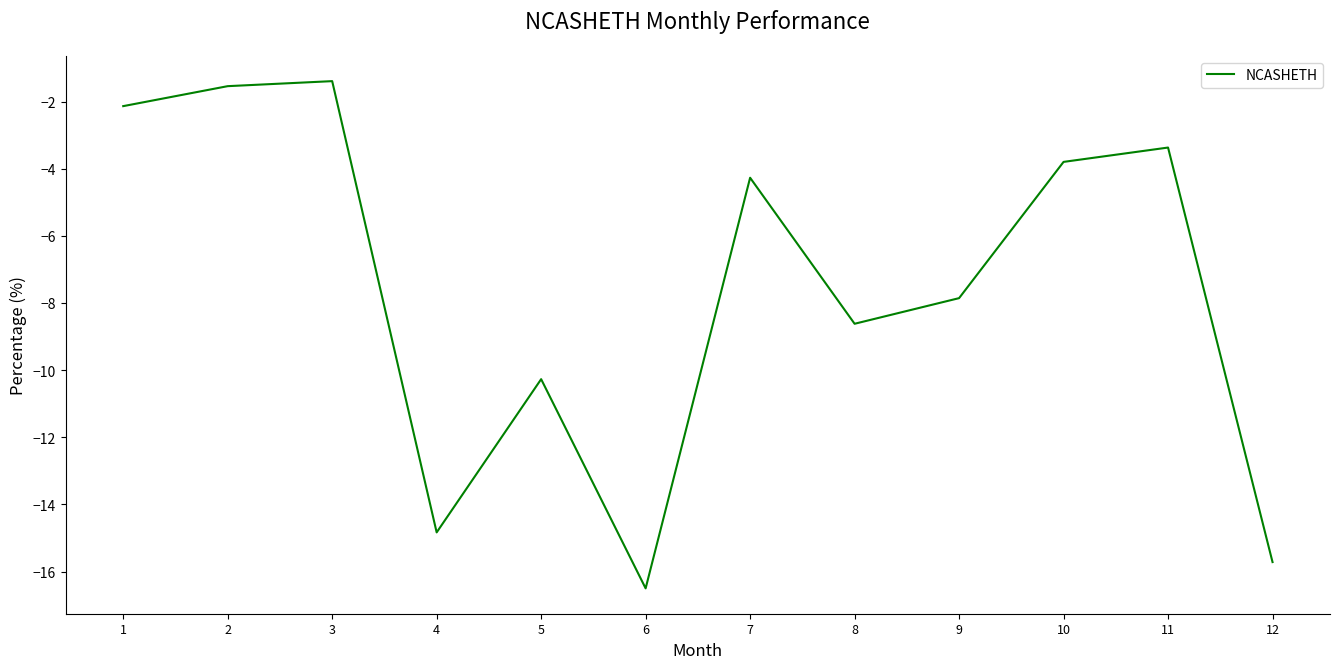

Which category has the lowest value across all series?

6